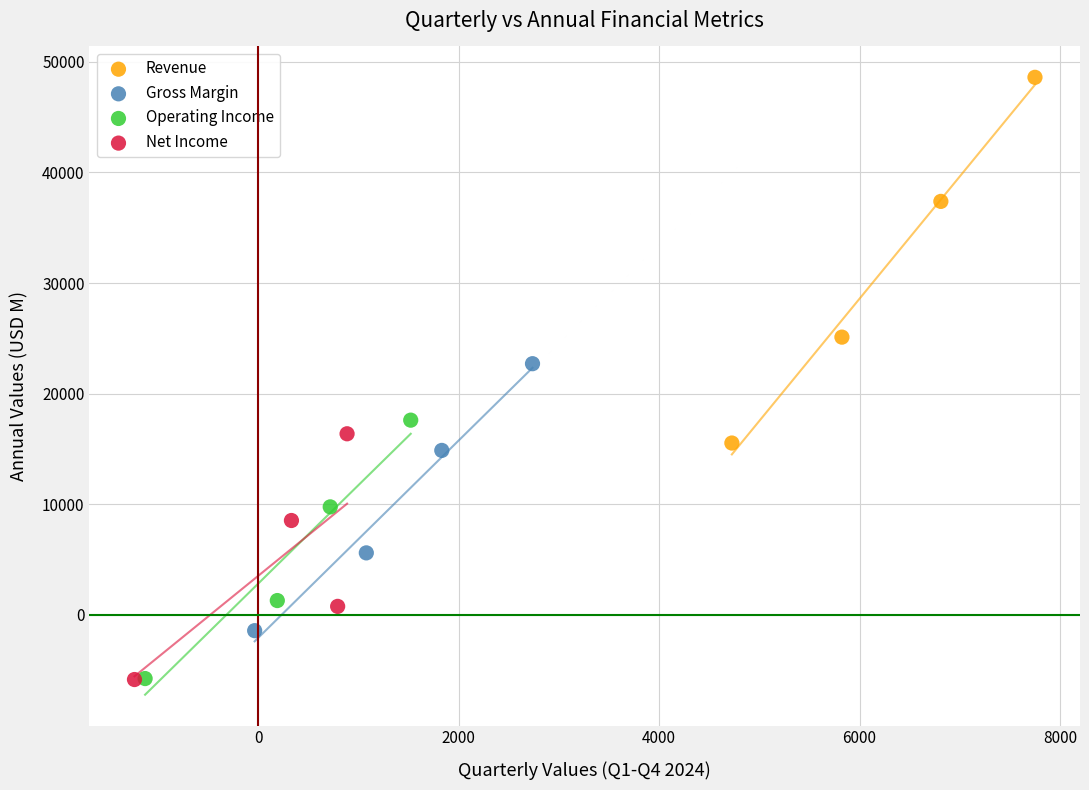

Which series reaches the maximum Y coordinate?

Revenue